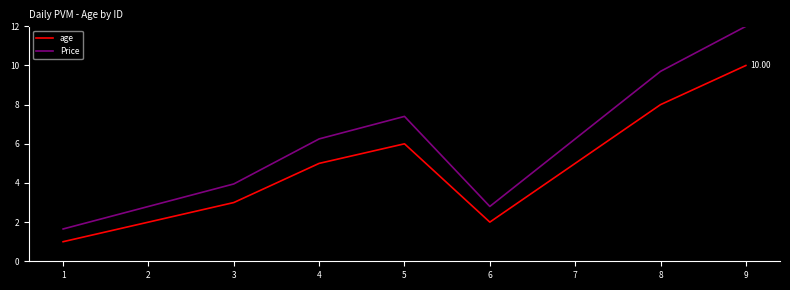

True or false: age and Price cross at least once.

False